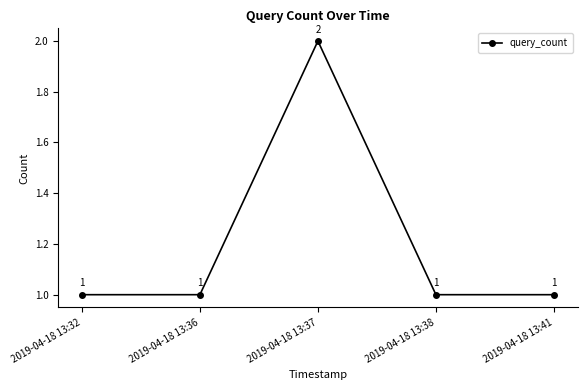

Reading left to right, transcribe all the data shown in this chart.

1	1	2	1	1